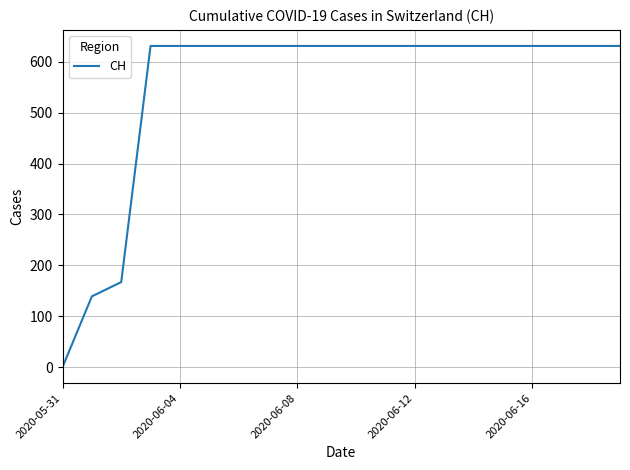

How many positive values are there?

19